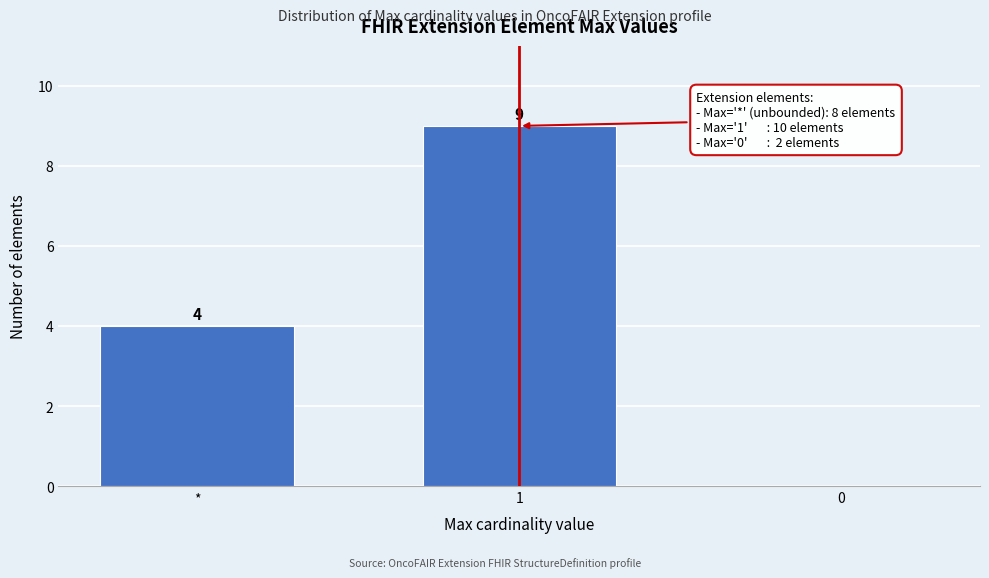

Reading left to right, what are all the values shown in this chart?

*=4	1=9	0=0